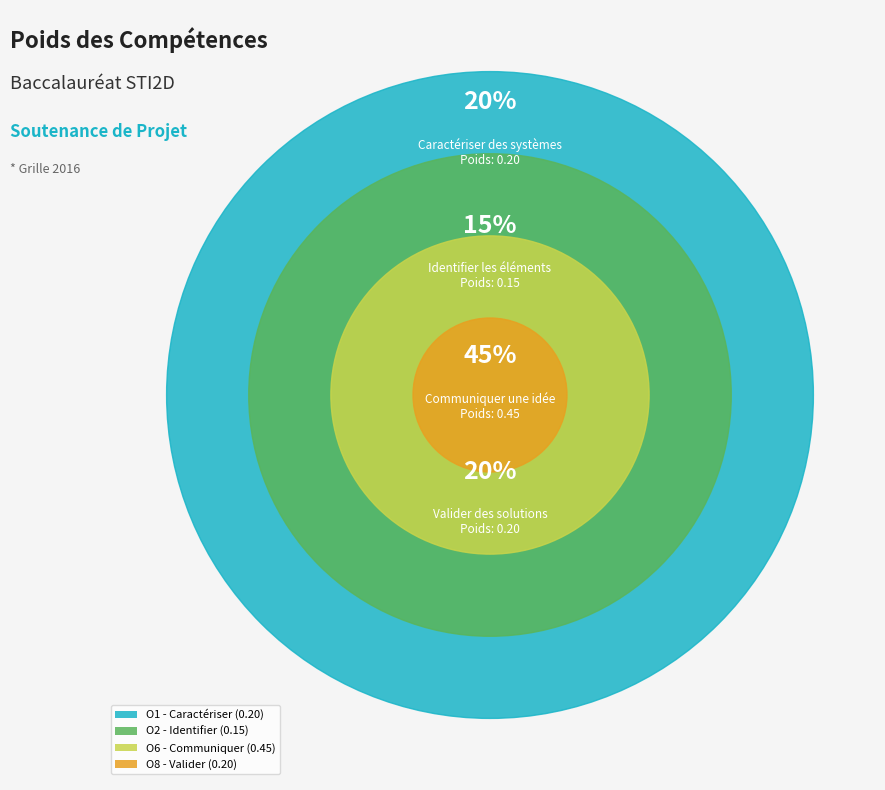

How many segments does this pie chart have?

4